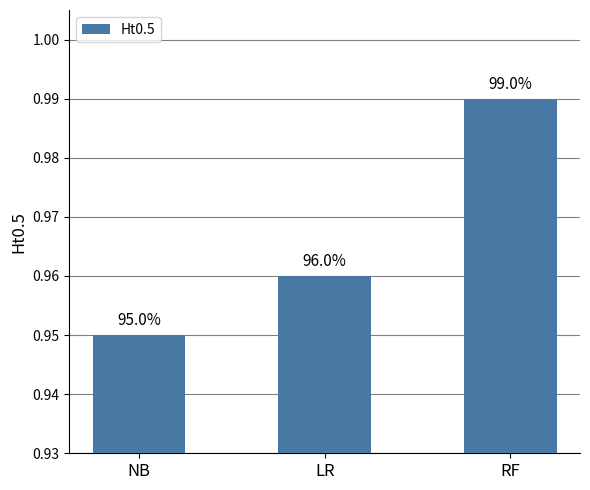

How many bars are there in total?

3